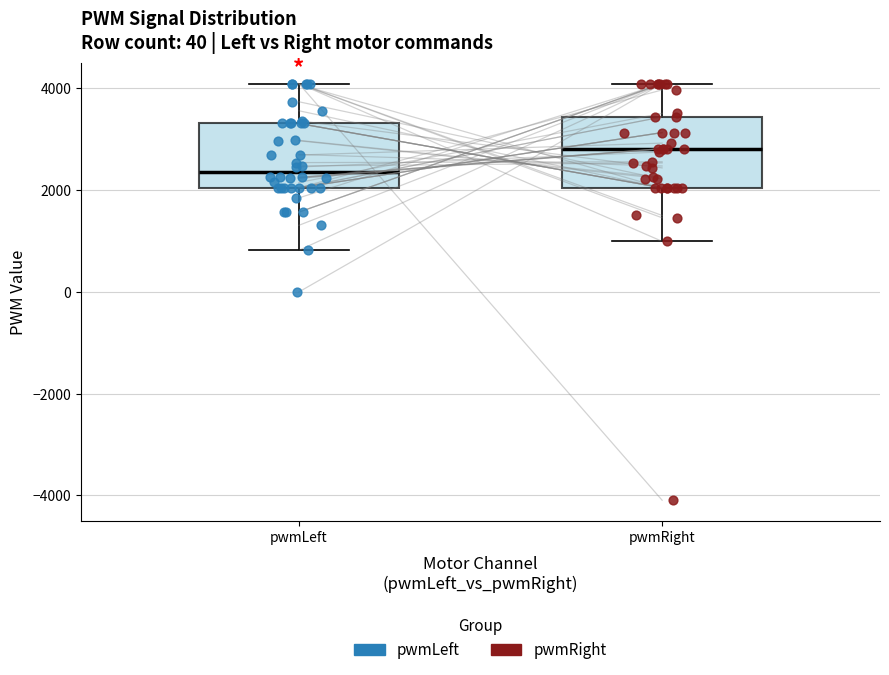

Which box has the highest median line?

pwmRight